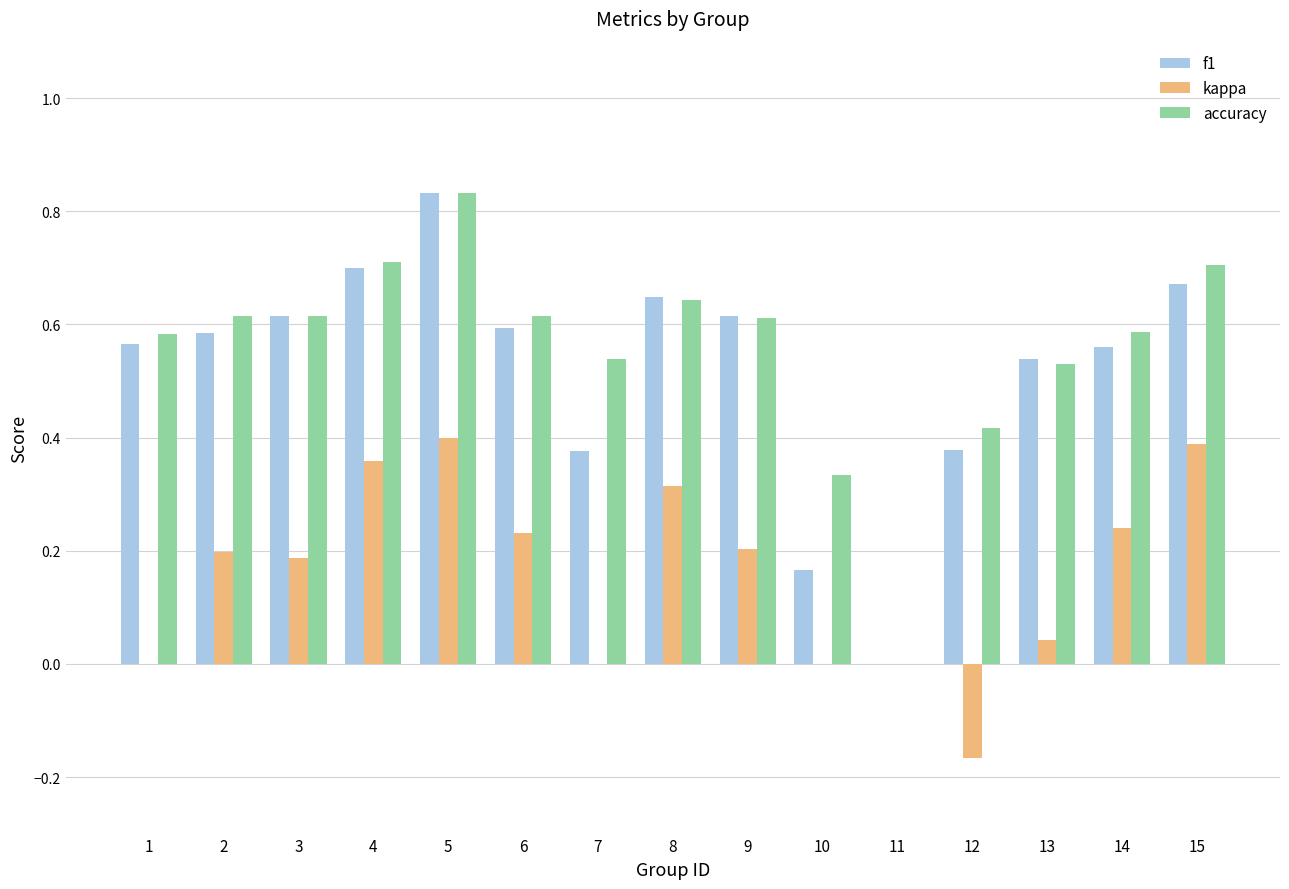

At which category does the chart reach its peak across all series?

5